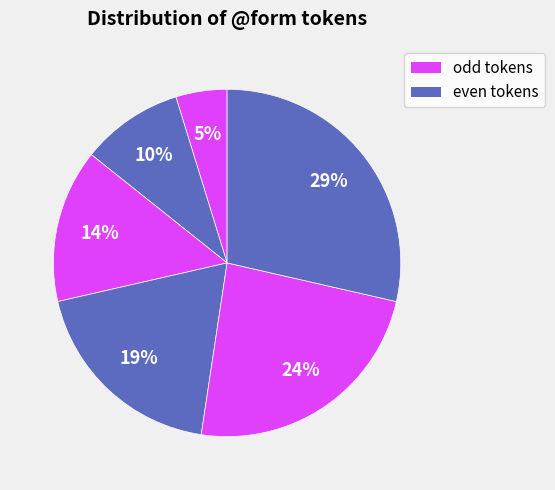

To the nearest percent, what is the average slice percentage?

17%